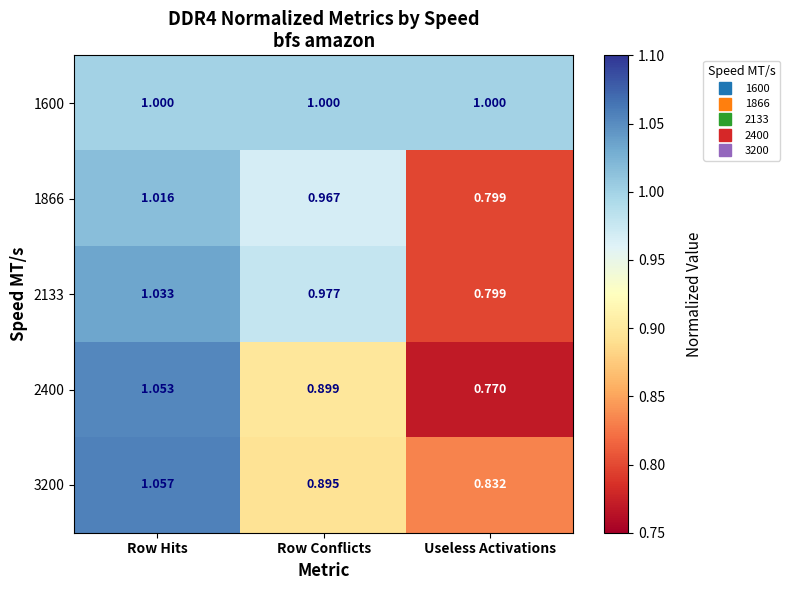

At which category is the sum across all series the highest?

Row Hits